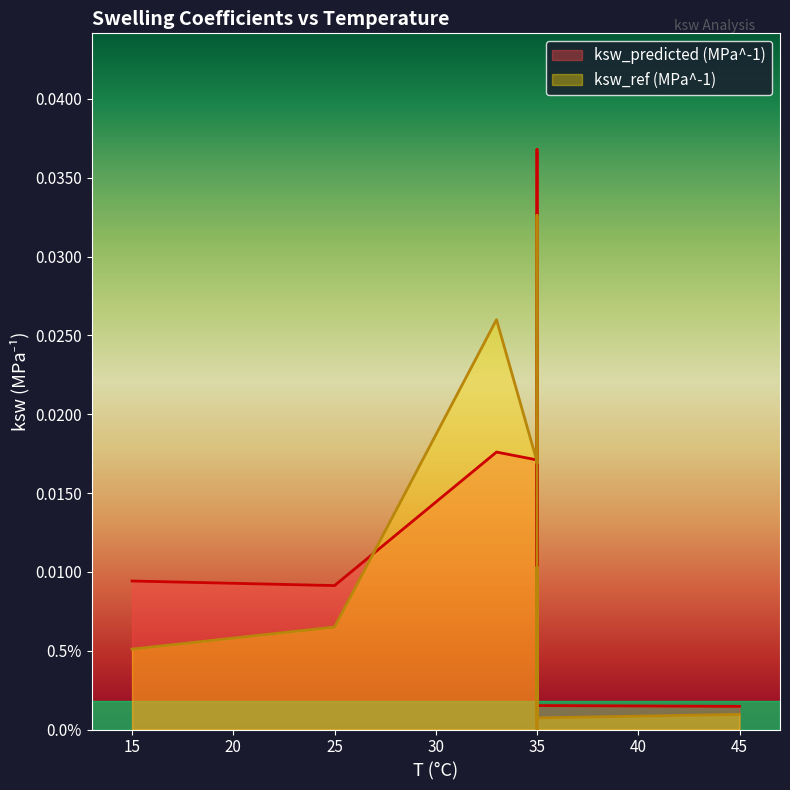

How many times do ksw_predicted (MPa^-1) and ksw_ref (MPa^-1) cross each other?

4